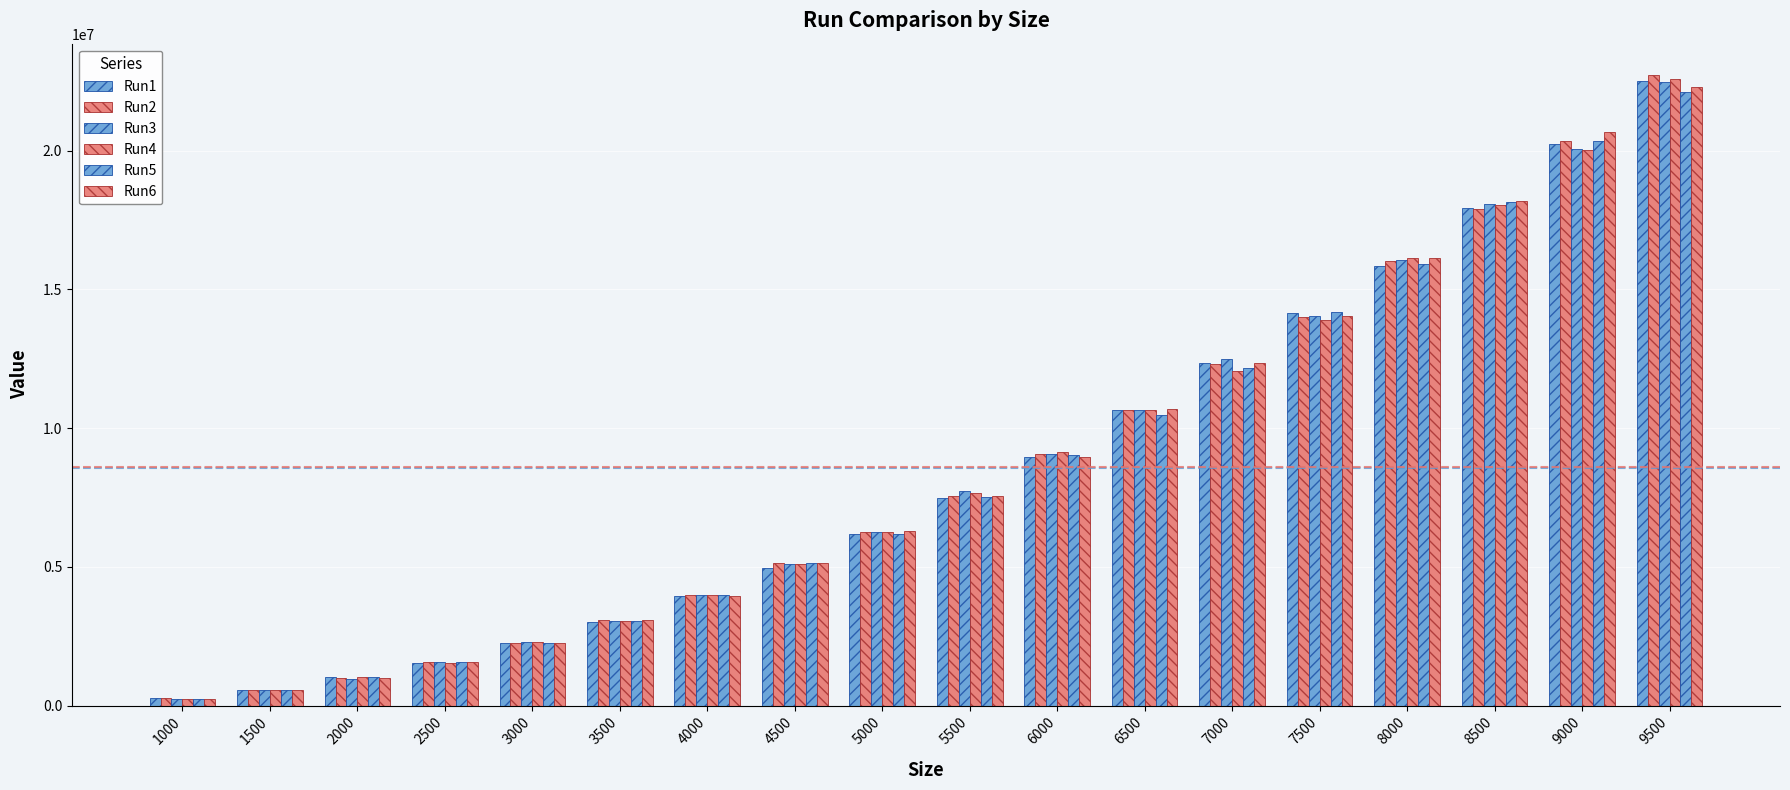

How many bars are there in each group?

6